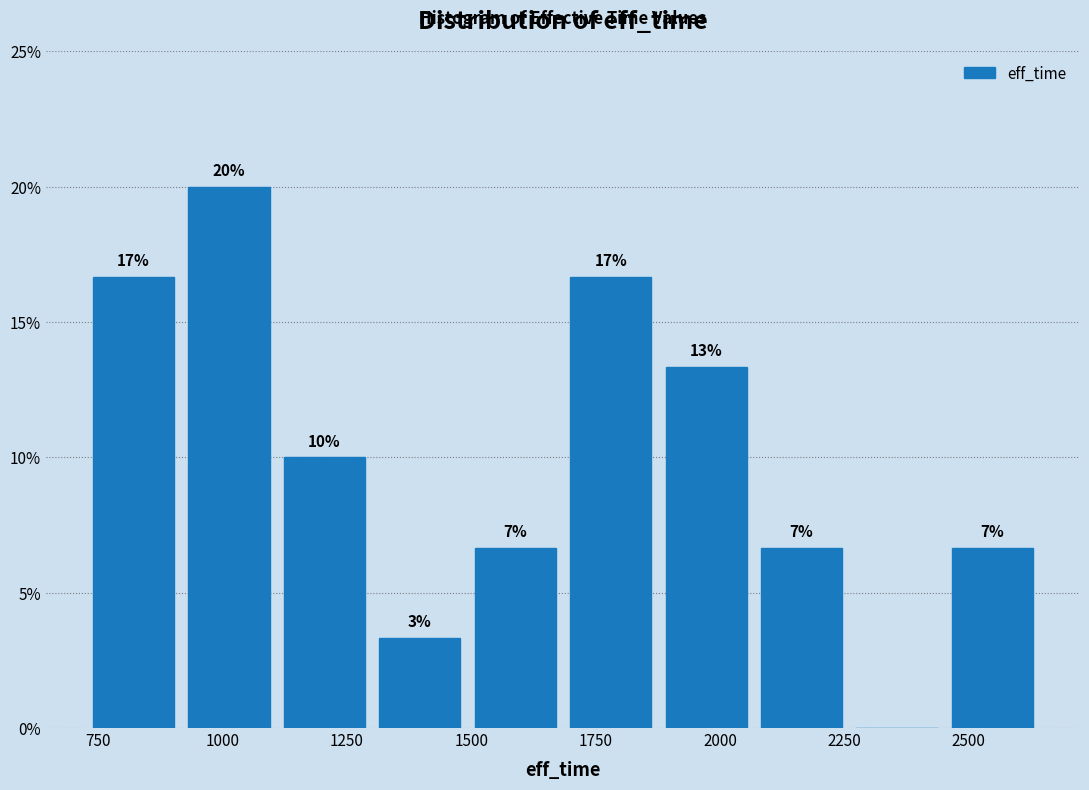

Read against the x-axis, roughly where is the centre of the tallest bar?

1000